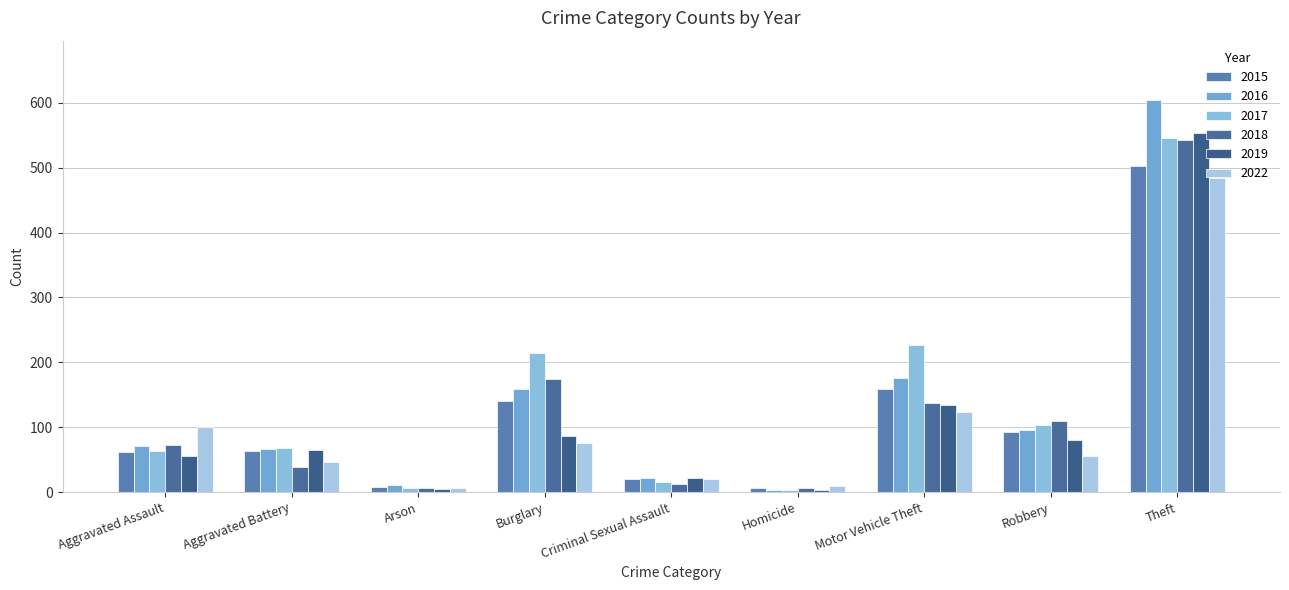

What are all the series names shown in the legend?

2015, 2016, 2017, 2018, 2019, 2022